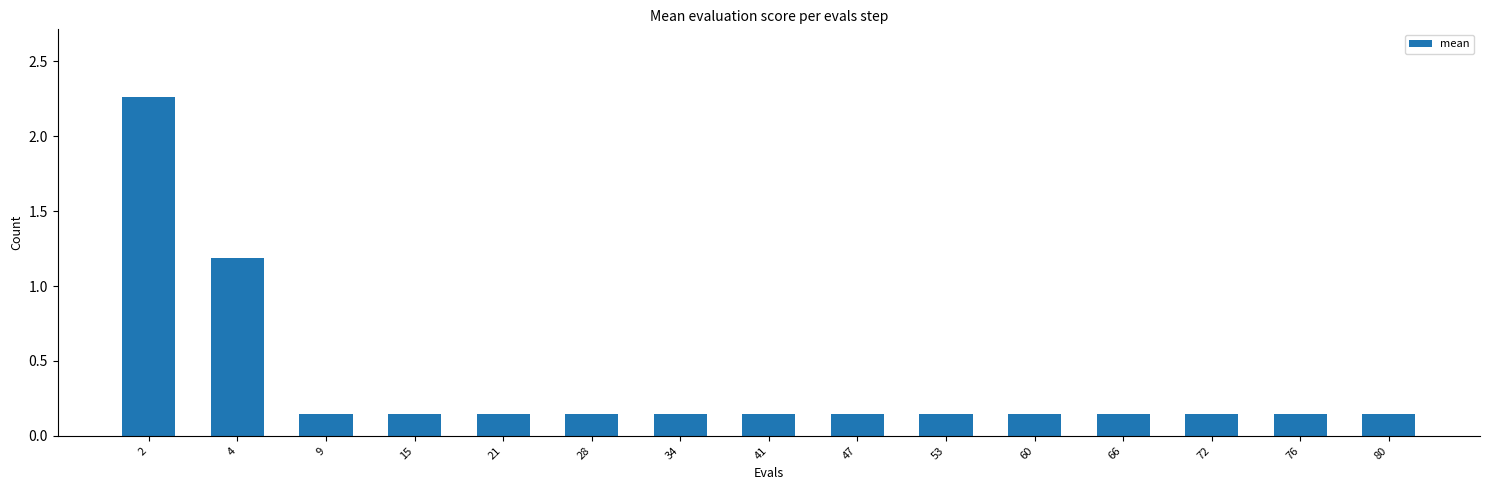

The value at 4 is 1.8. True or false?

False